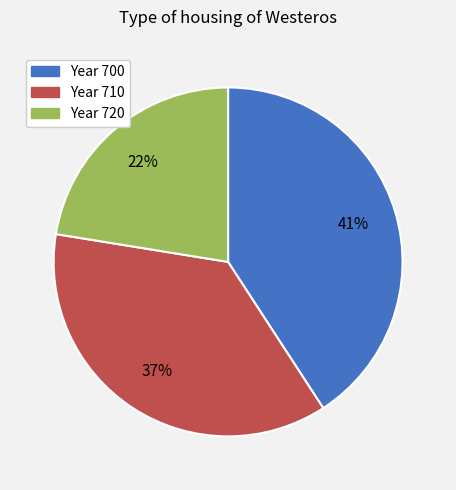

Do Year 700 and Year 710 together represent more than half of the pie?

Yes